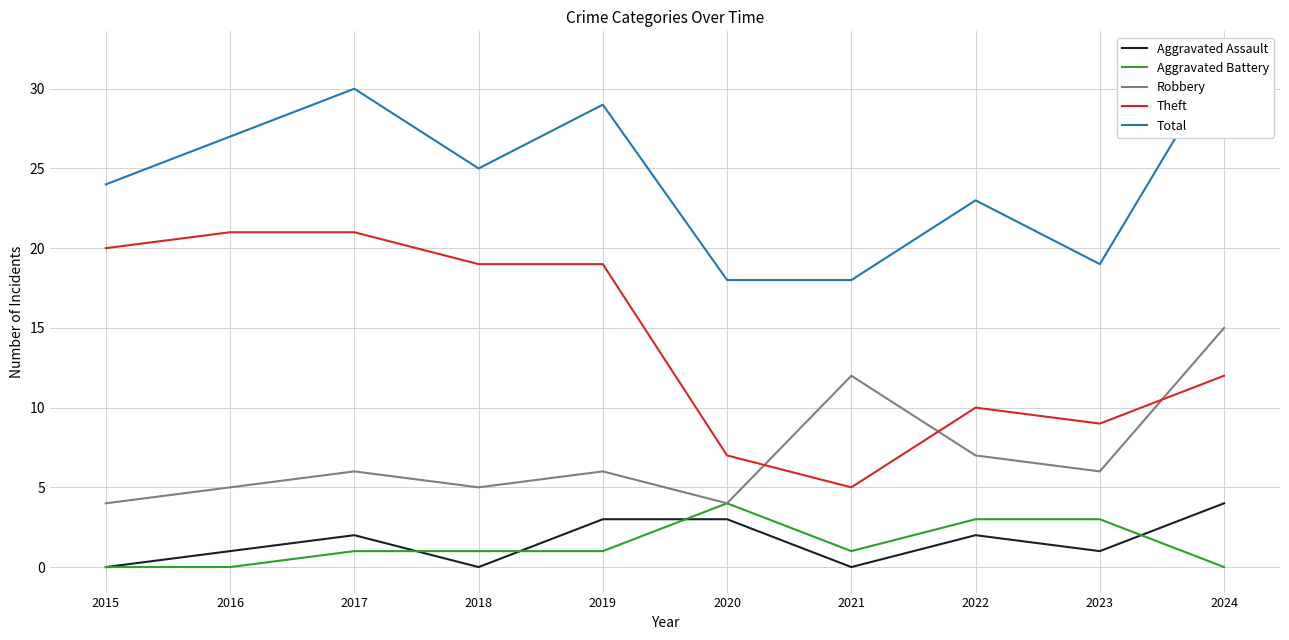

True or false: Theft has more than 1 interior local peaks.

False